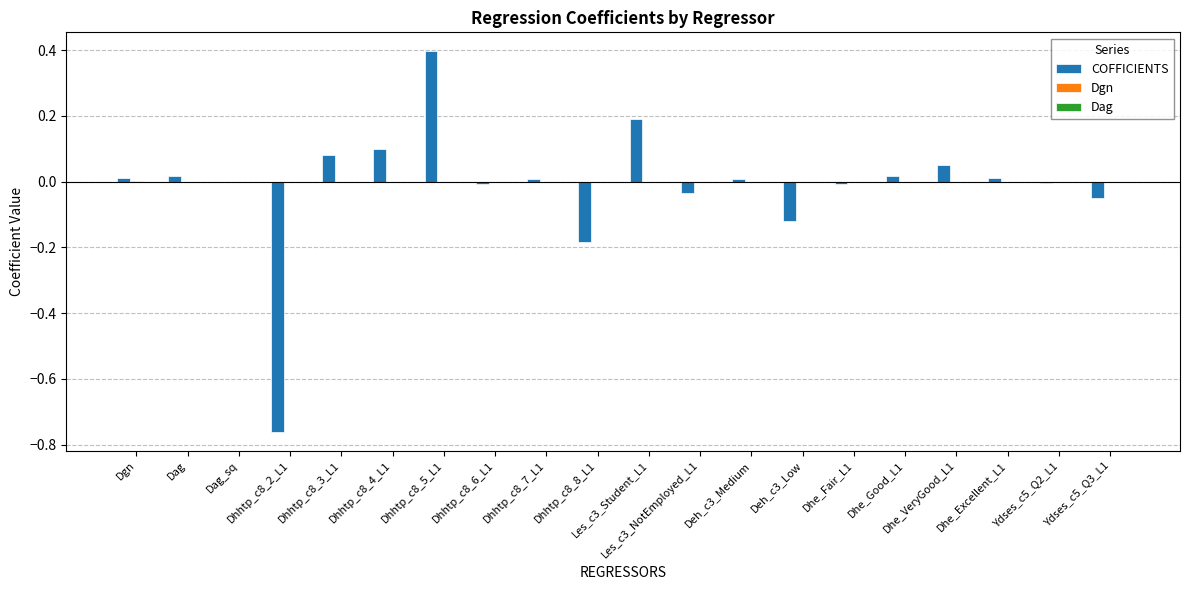

What is the greatest value displayed?

0.4